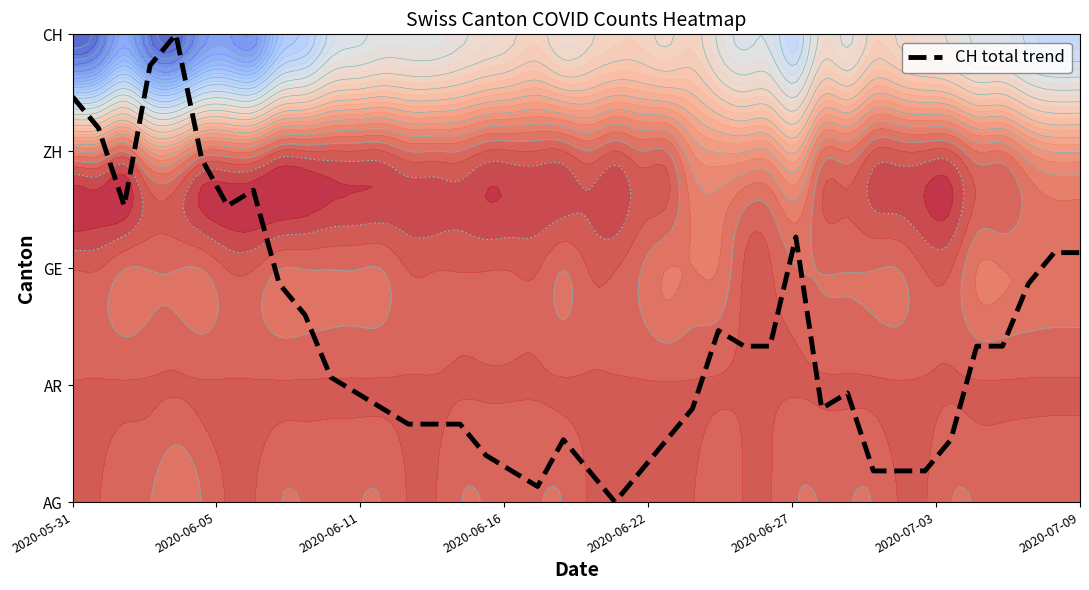

True or false: the data shows 0.4 at 16.

True